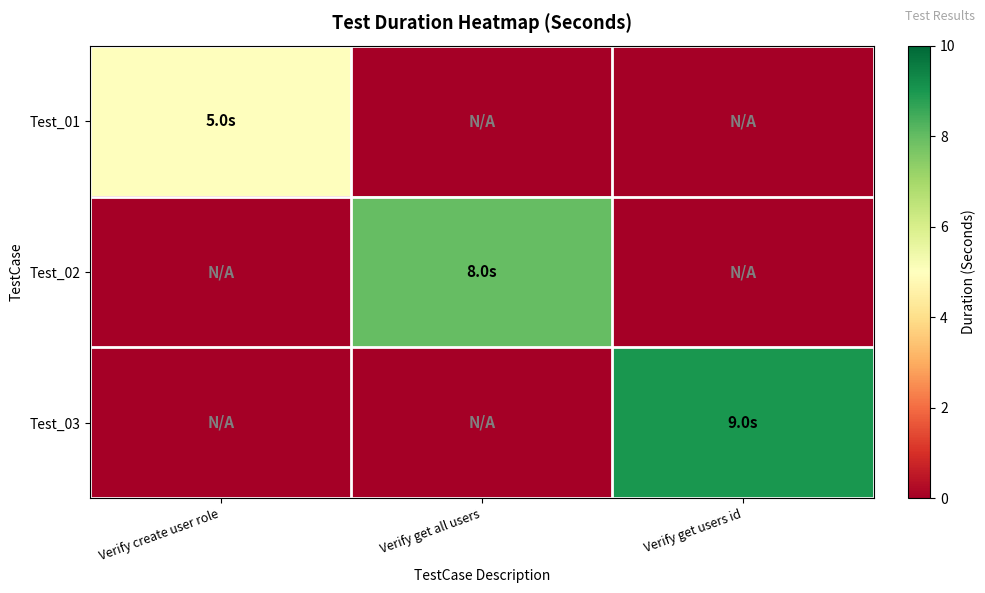

What is the total value across all series at Verify get all users?

8